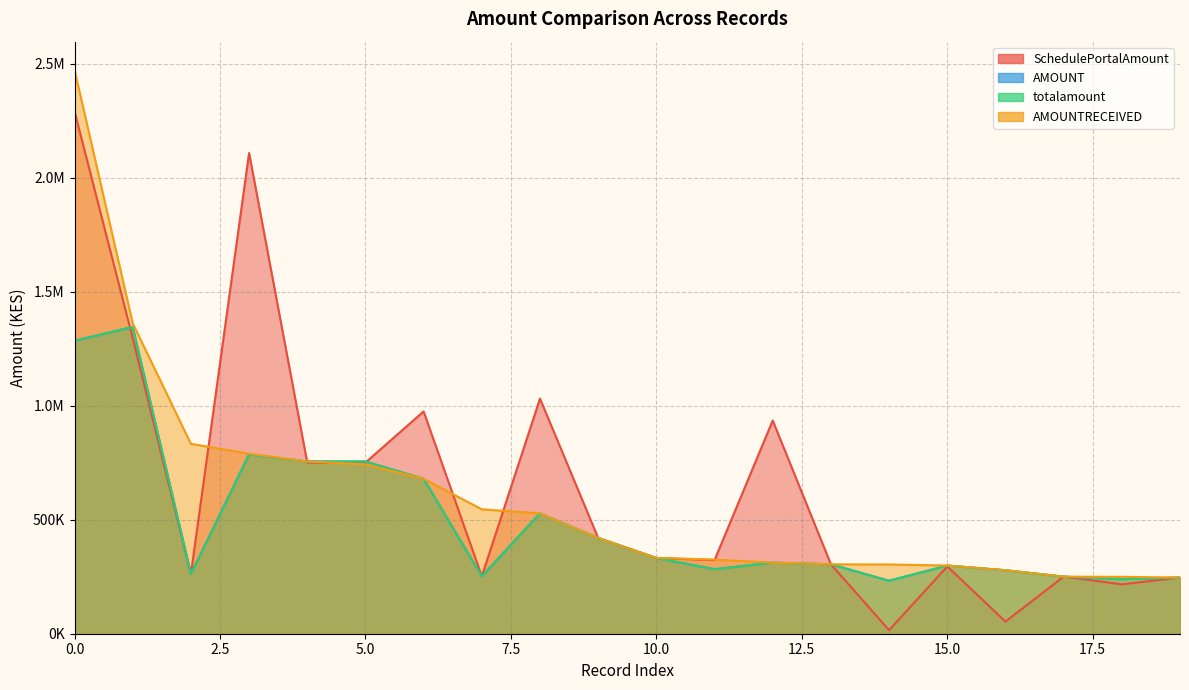

What is the difference between the maximum and second lowest values in the AMOUNT series?

1106062.7